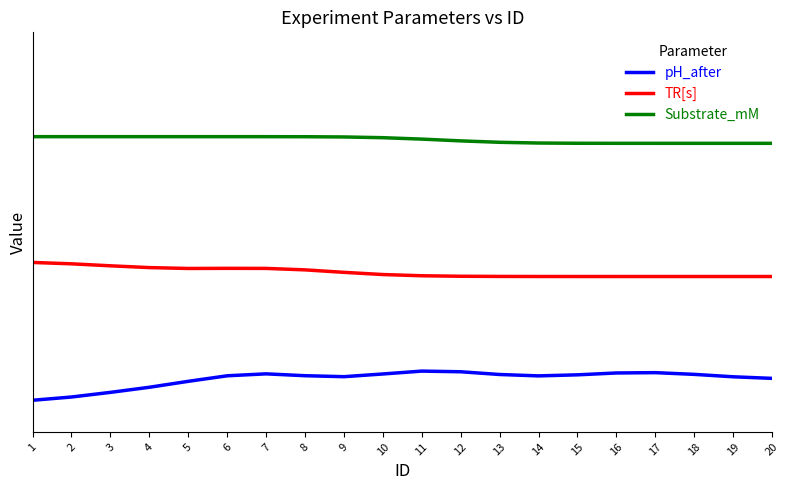

Is this an area chart (filled region under the line)?

No